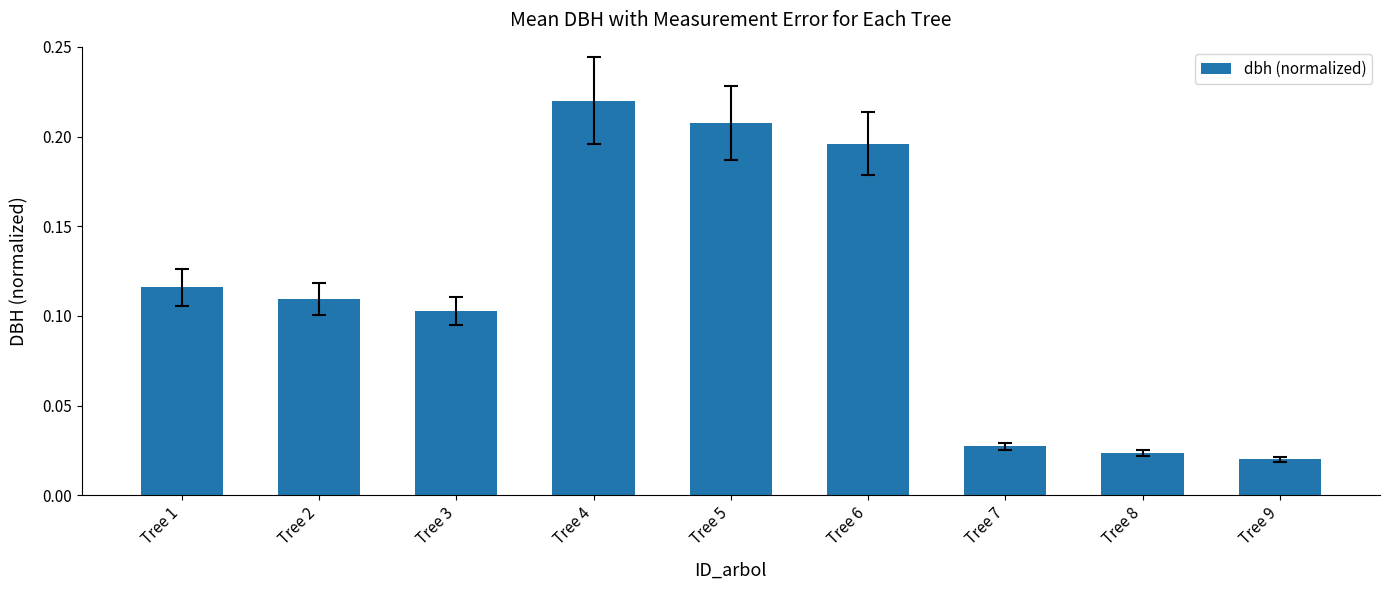

What is the sum of all values?

1.0